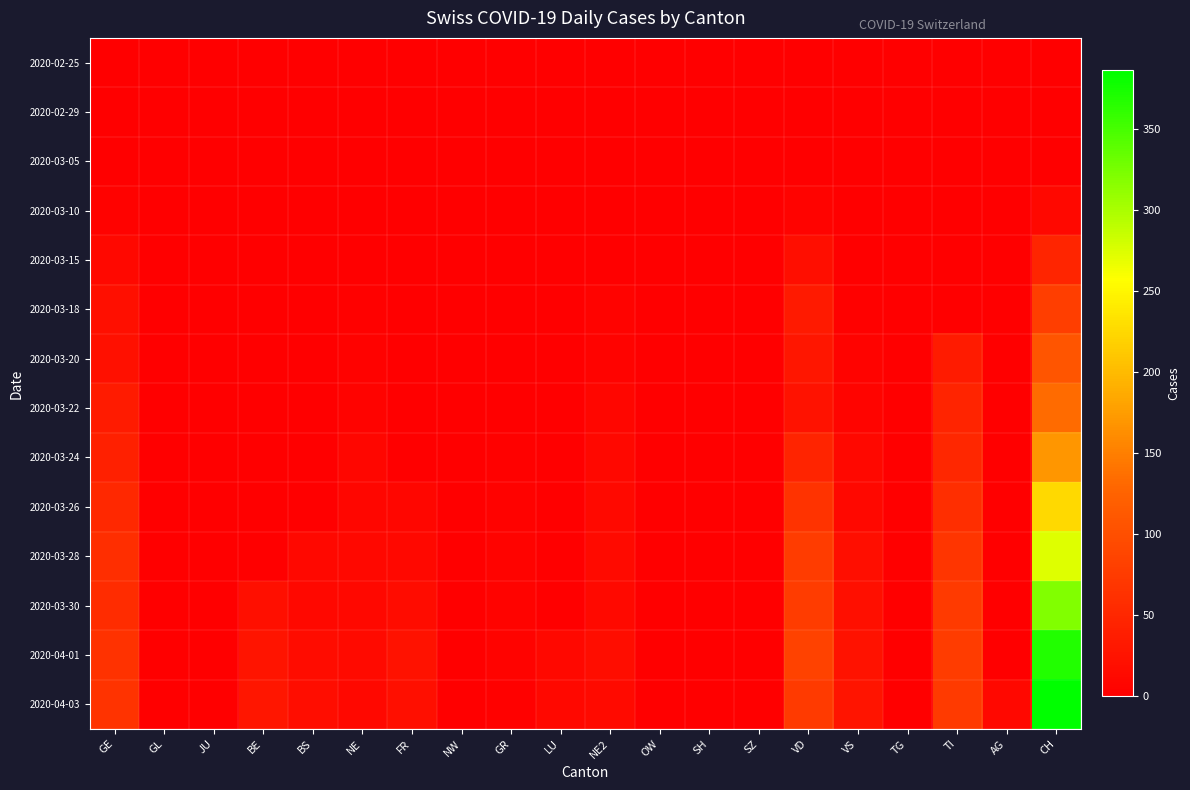

At which category does the chart reach its peak across all series?

CH